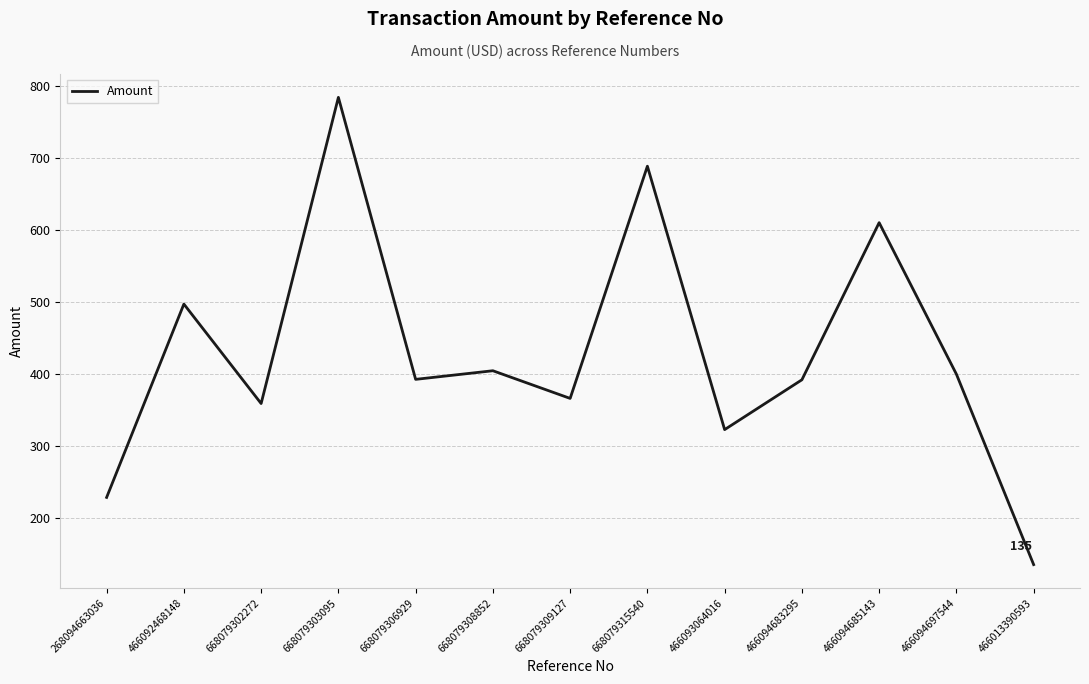

Where is the first local minimum?

668079302272